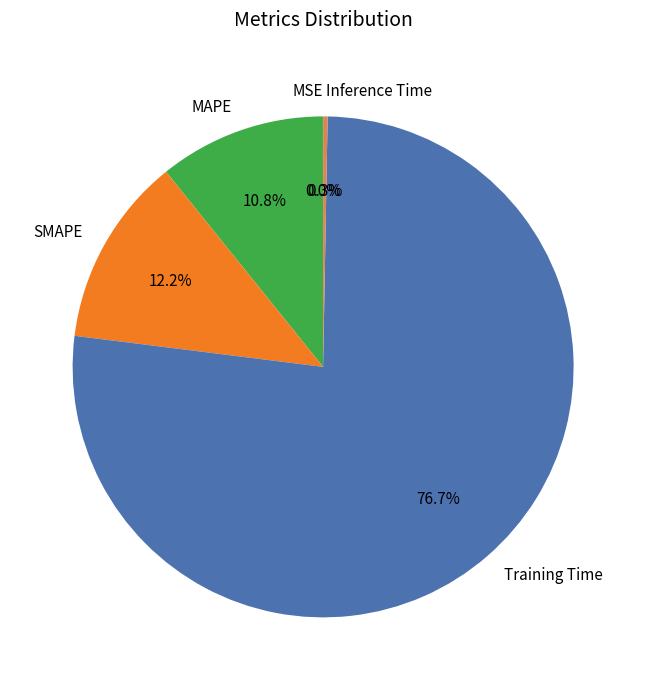

Combined, do MAPE and SMAPE account for over 50%?

No